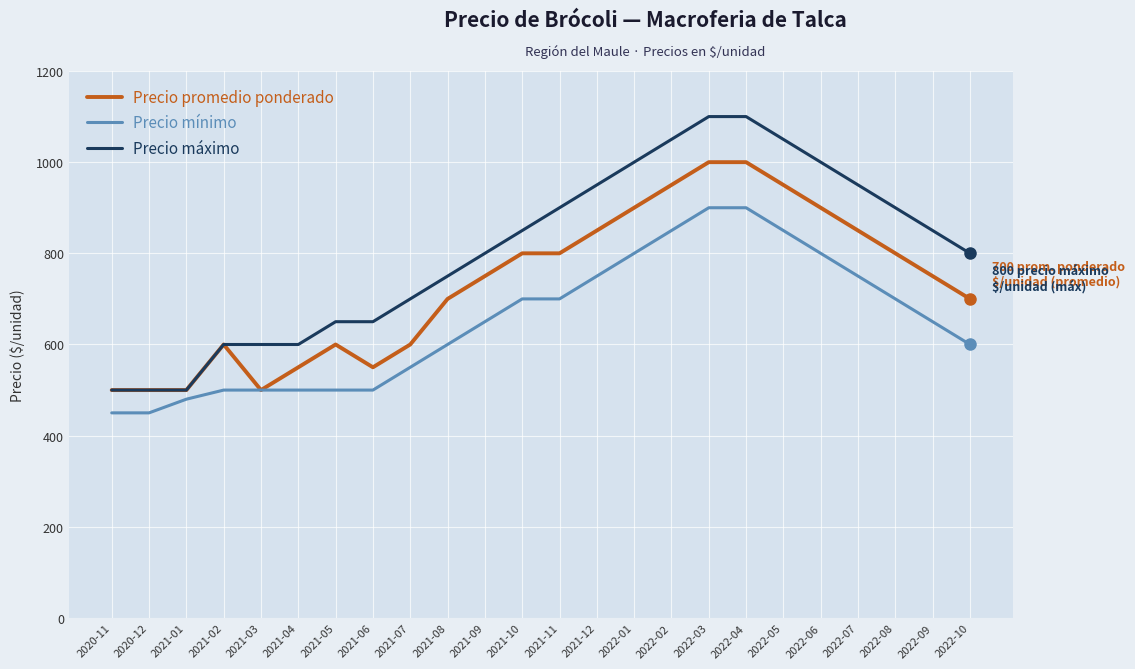

Reading left to right, transcribe all the data shown in this chart.

Precio promedio ponderado: 500	500	500	600	500	550	600	550	600	700	750	800	800	850	900	950	1000	1000	950	900	850	800	750	700
Precio mínimo: 450	450	480	500	500	500	500	500	550	600	650	700	700	750	800	850	900	900	850	800	750	700	650	600
Precio máximo: 500	500	500	600	600	600	650	650	700	750	800	850	900	950	1000	1050	1100	1100	1050	1000	950	900	850	800